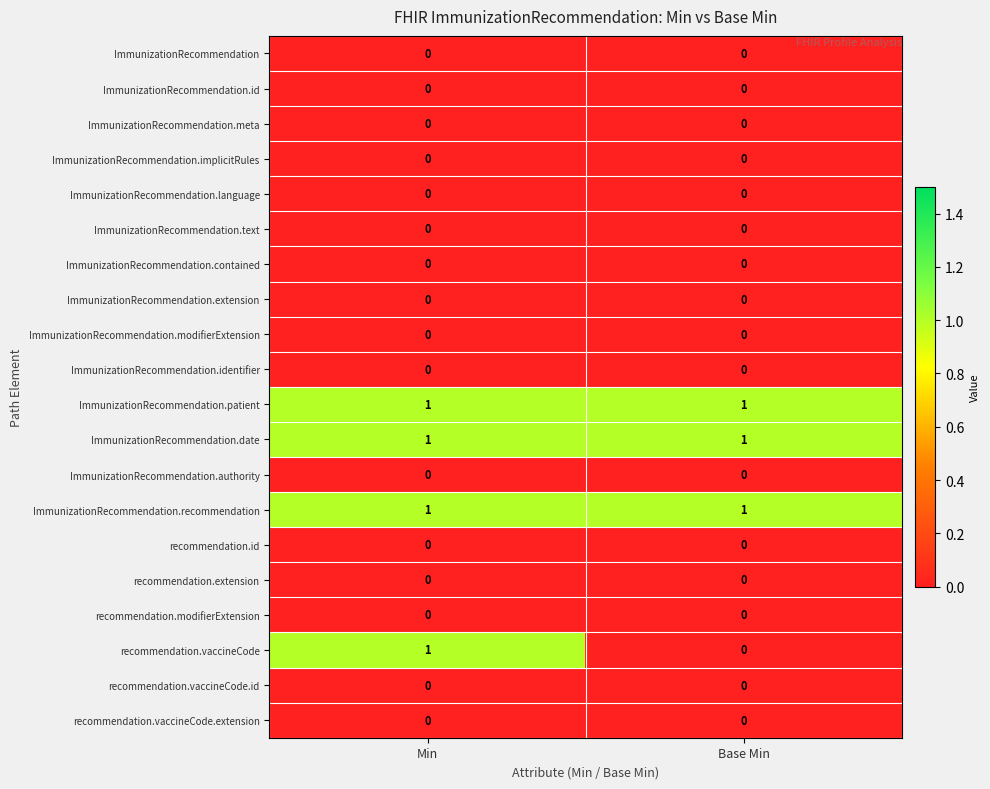

The recommendation.modifierExtension series shows 0 at Base Min. True or false?

True